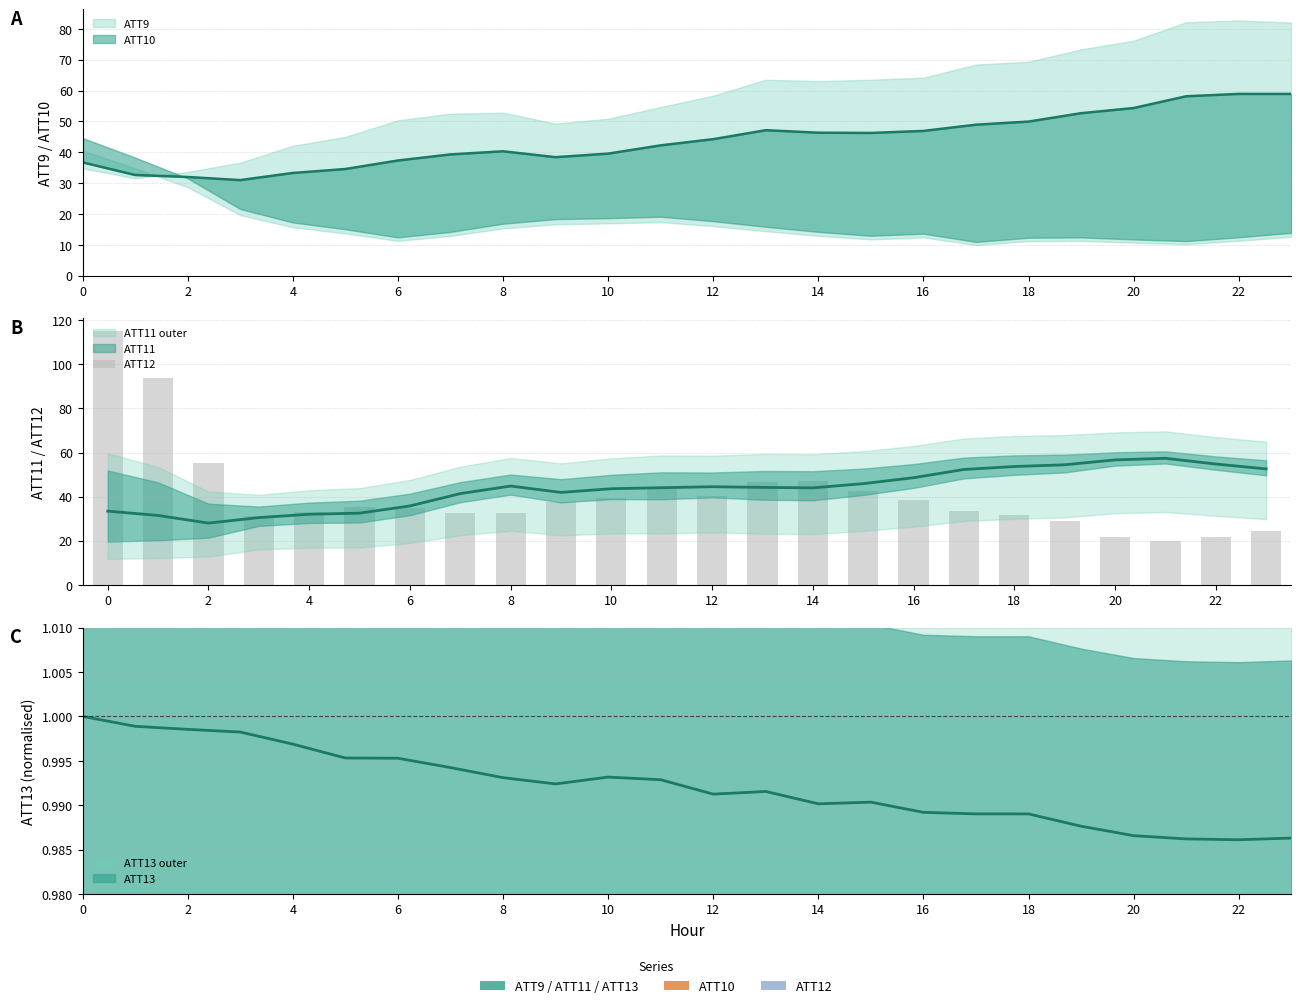

What is the difference between the values at 12 and 14?

6.9